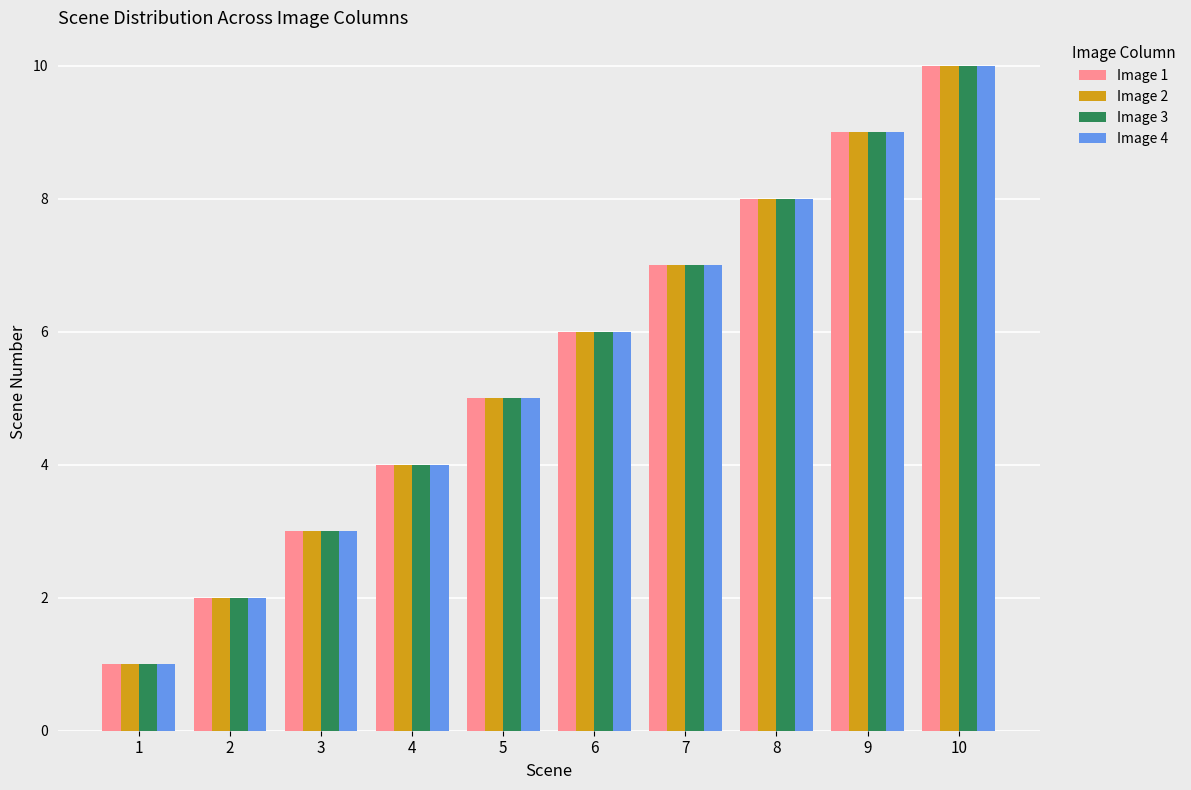

How many bars are there in each group?

4